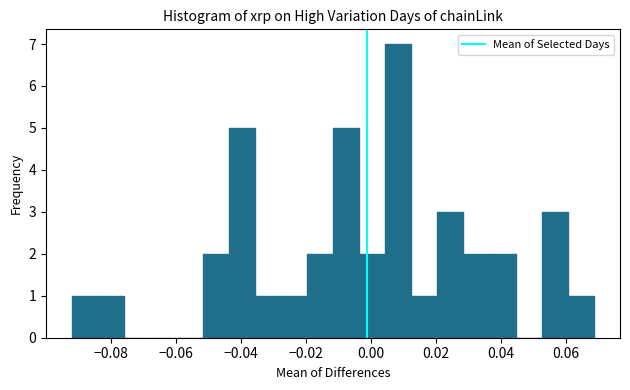

Which range on the x-axis has the tallest bar?

0.004 to 0.012